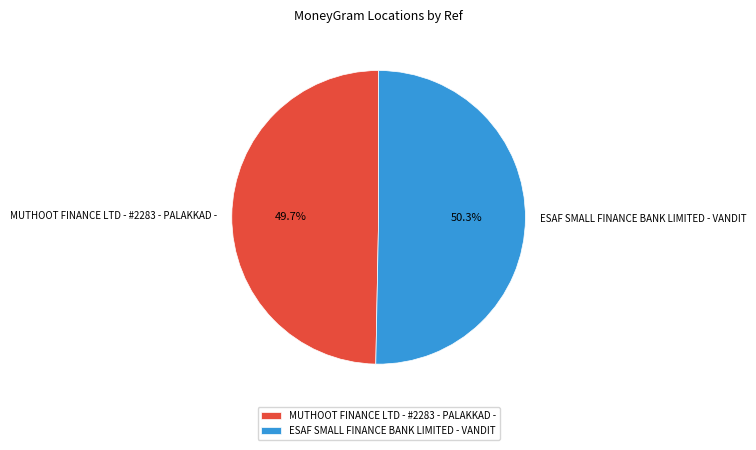

Rank the categories by value from lowest to highest.

MUTHOOT FINANCE LTD - #2283 - PALAKKAD -, ESAF SMALL FINANCE BANK LIMITED - VANDIT